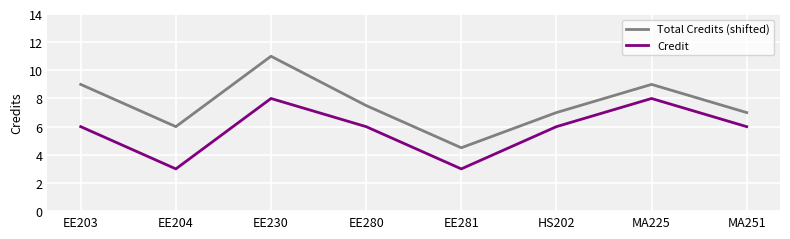

What is the difference between the Total Credits (shifted) values at EE230 and MA225?

2.0